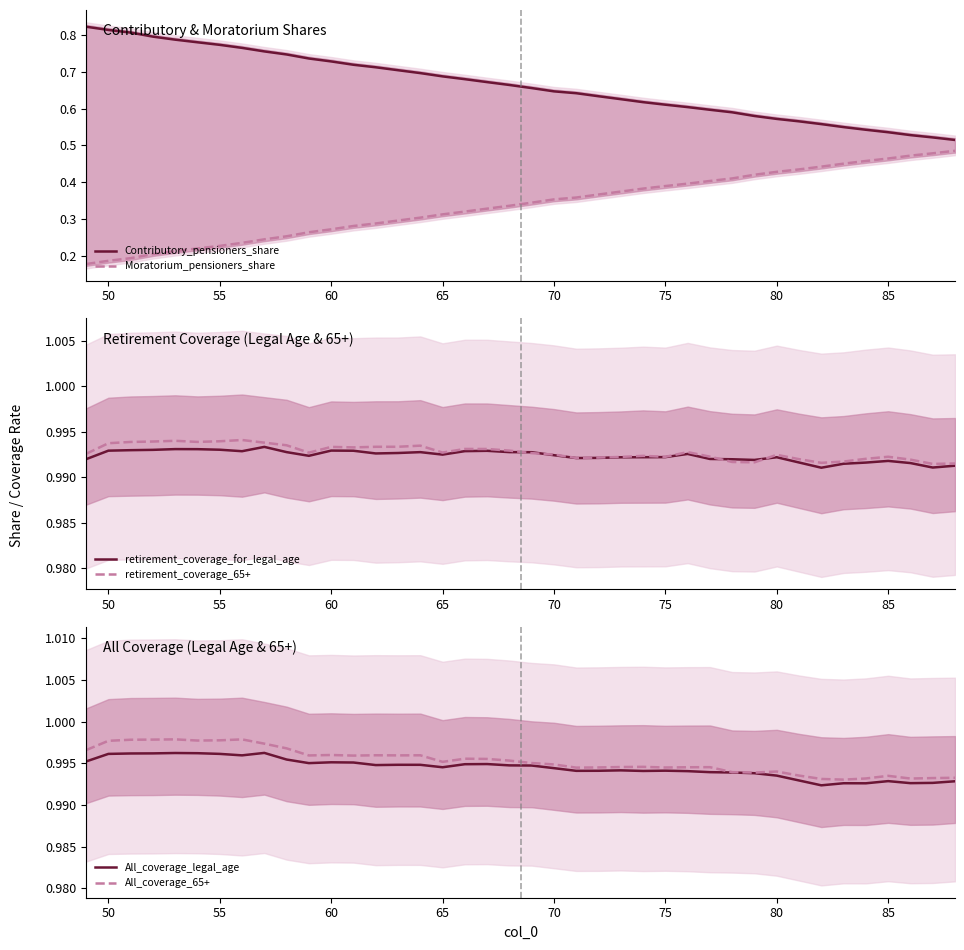

True or false: Moratorium_pensioners_share and Contributory_pensioners_share cross at least once.

False